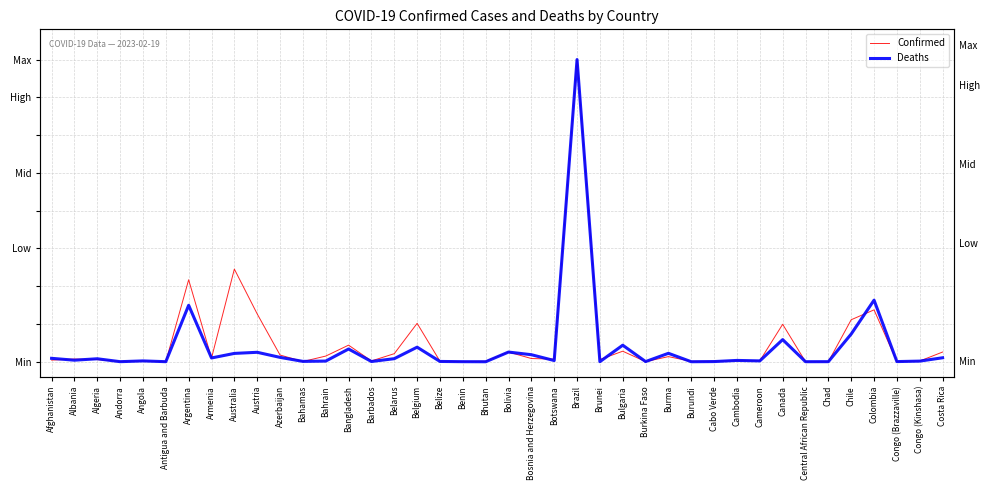

Rank the series by their maximum value, from lowest to highest.

Confirmed, Deaths